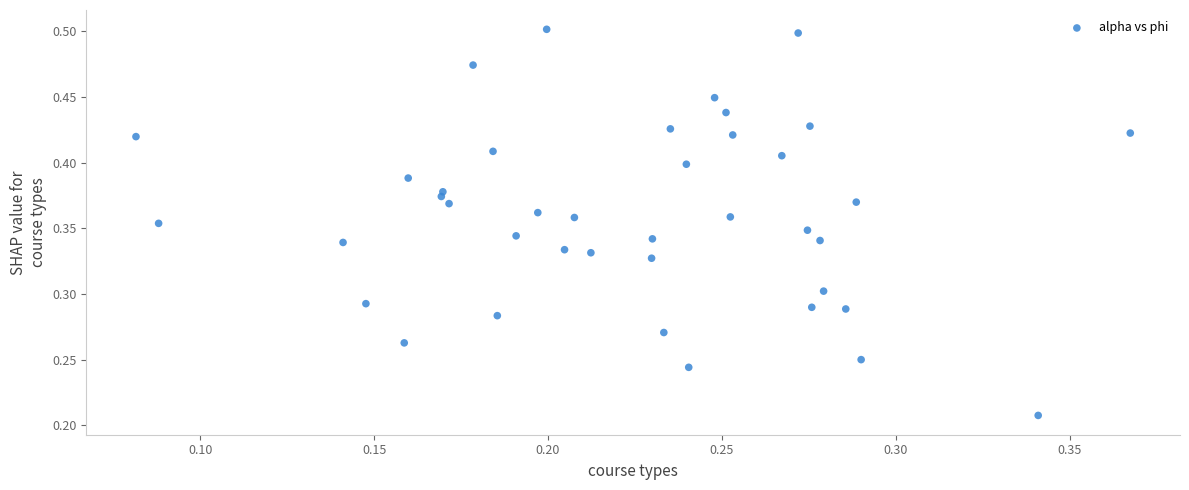

Count the number of points in this scatter plot.

40